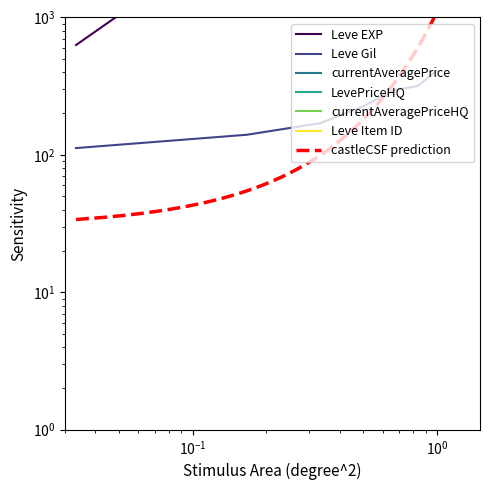

Is the value of Leve Gil at 5 greater than the value of currentAveragePrice at 10?

No